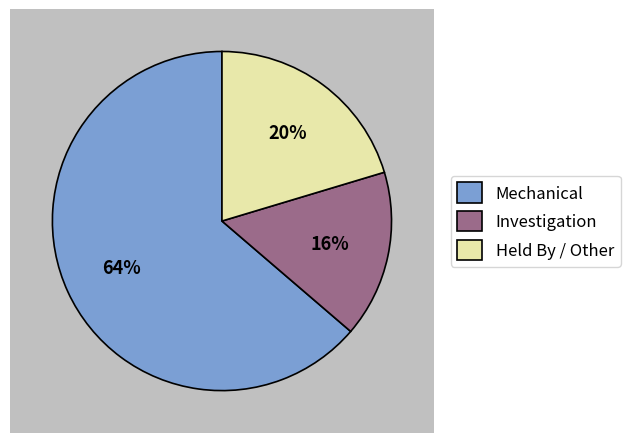

Which slice is the largest?

Mechanical